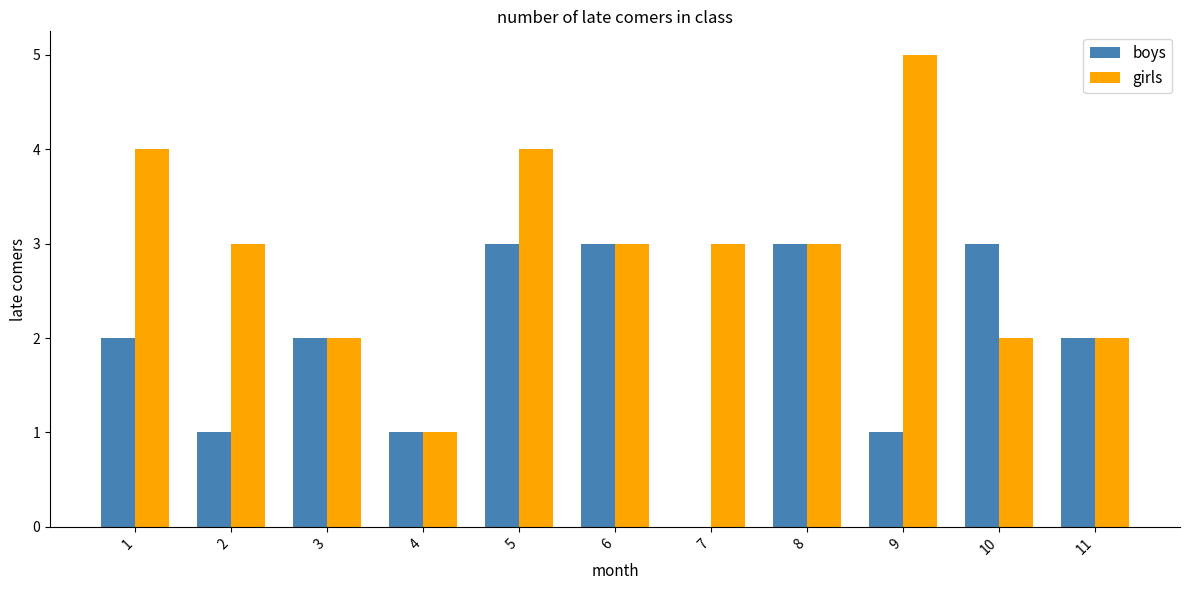

Reading left to right, extract all data points from this chart.

boys: 1=2	2=1	3=2	4=1	5=3	6=3	7=0	8=3	9=1	10=3	11=2
girls: 1=4	2=3	3=2	4=1	5=4	6=3	7=3	8=3	9=5	10=2	11=2